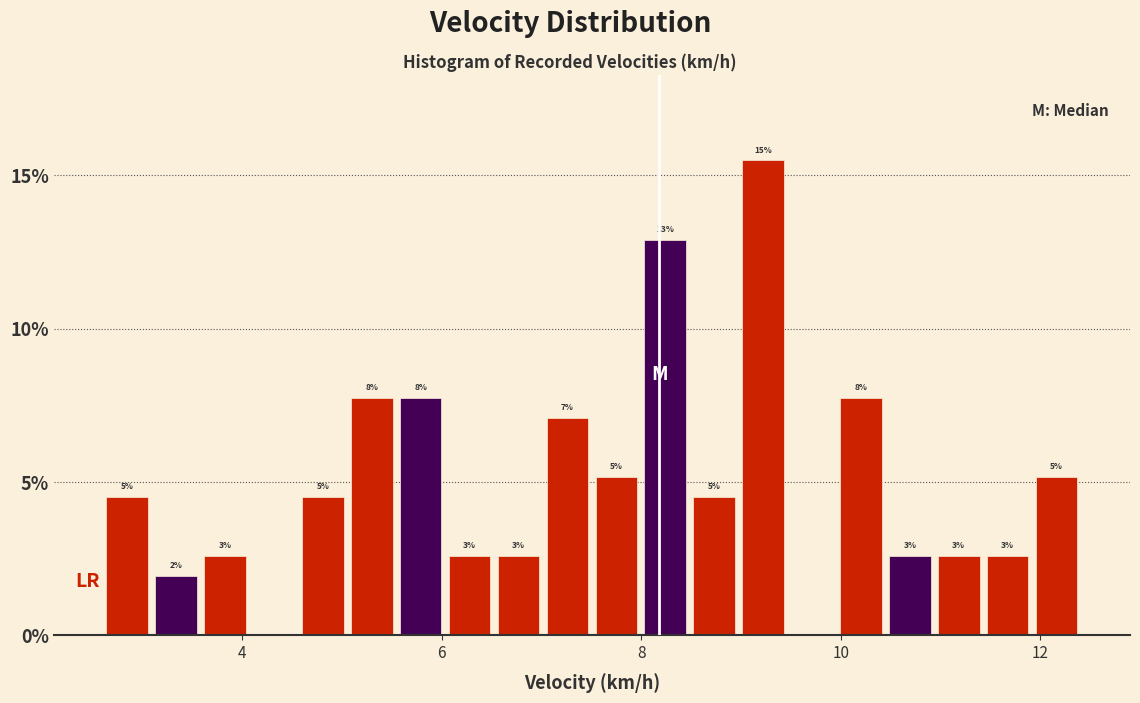

Read against the x-axis, roughly where is the centre of the tallest bar?

9.2